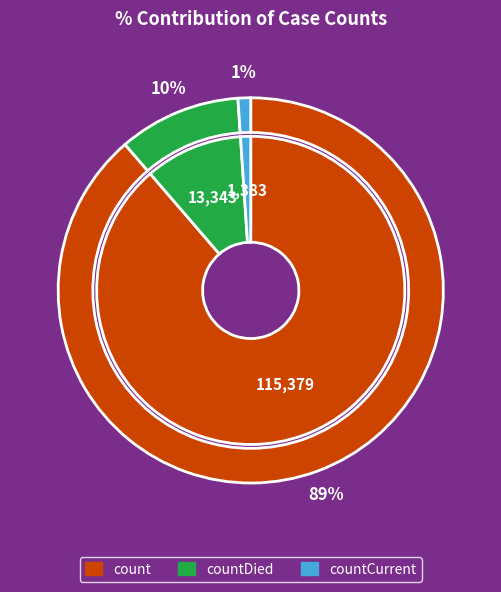

What is the largest slice in the pie chart?

count